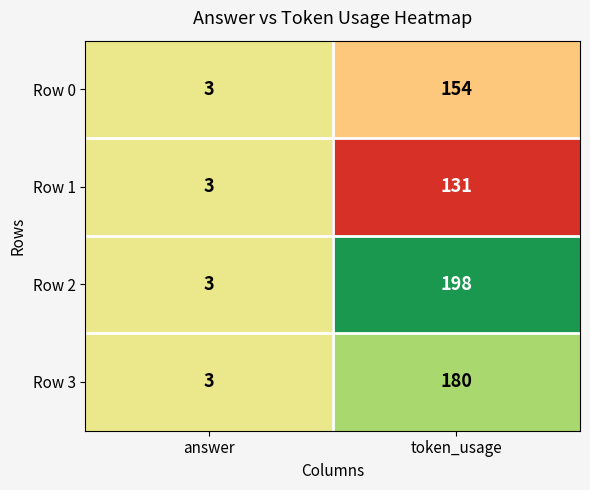

The value of Row 0 at answer is 3. True or false?

True